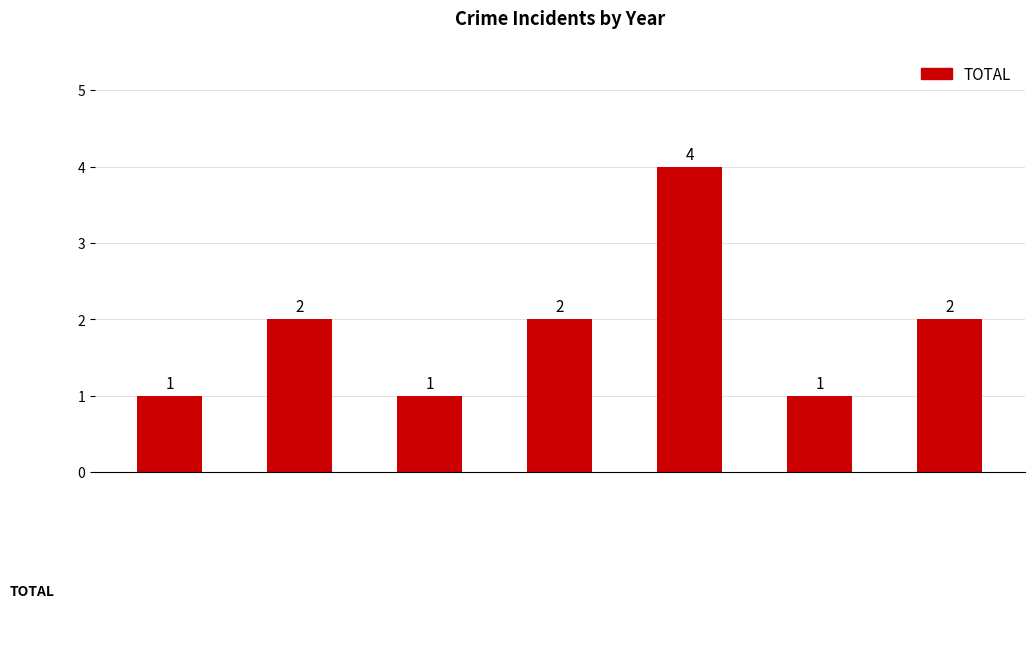

Count the values in the range 1 to 2.

6